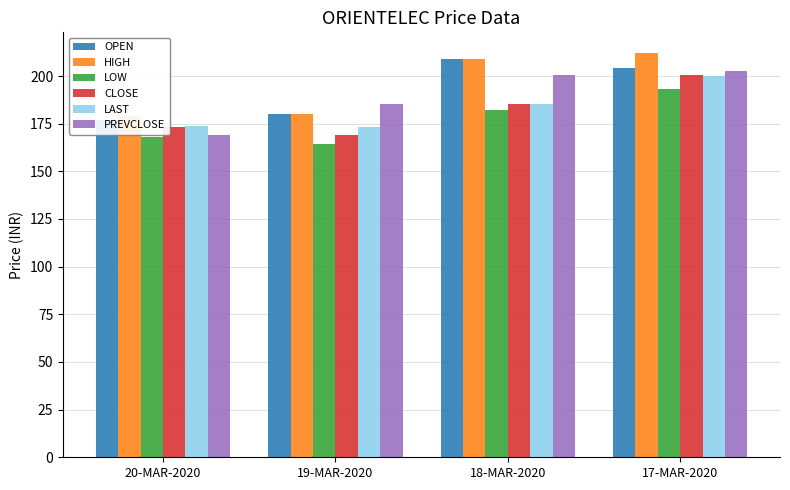

How many distinct data groups are displayed?

6